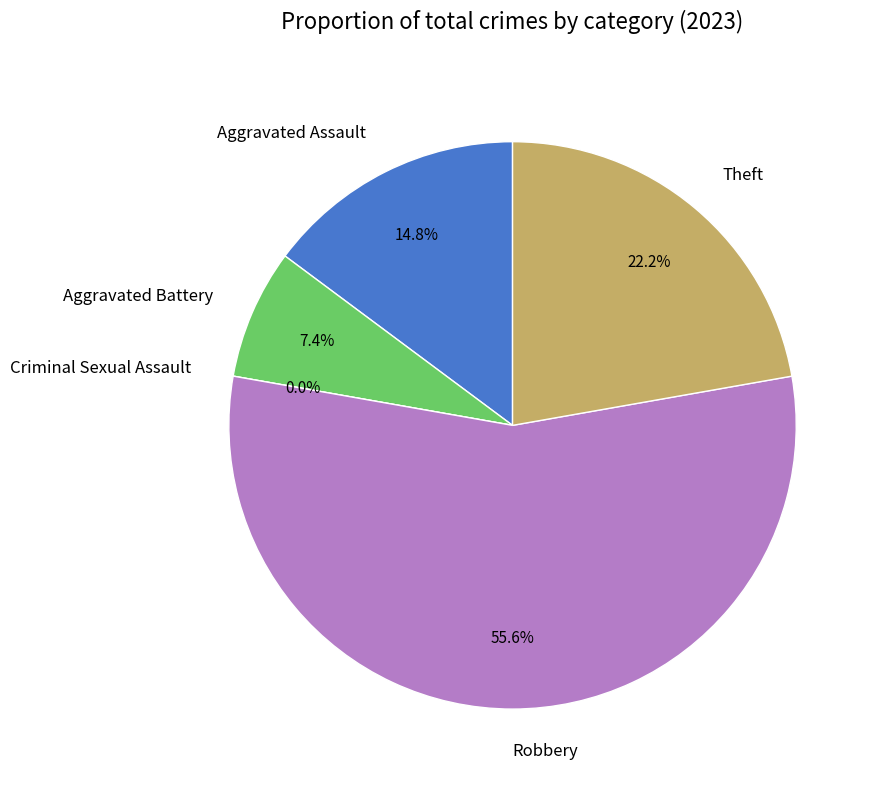

What is the majority slice?

Robbery